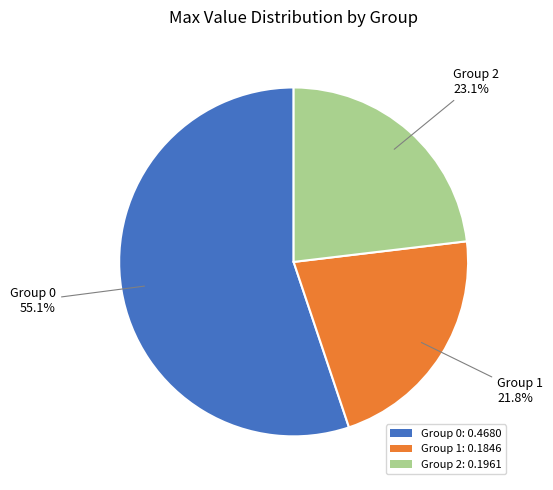

Which slice is the smallest?

Group 1: 0.1846